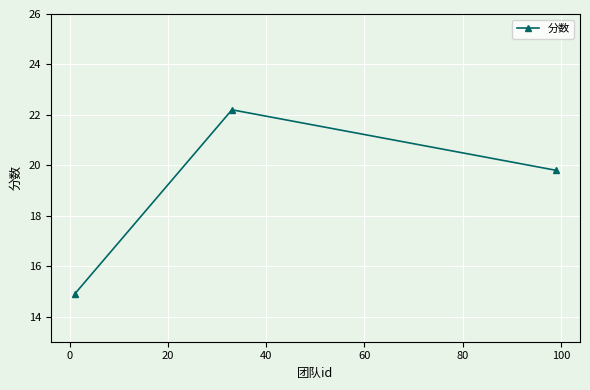

What is the sum of all values?

56.9